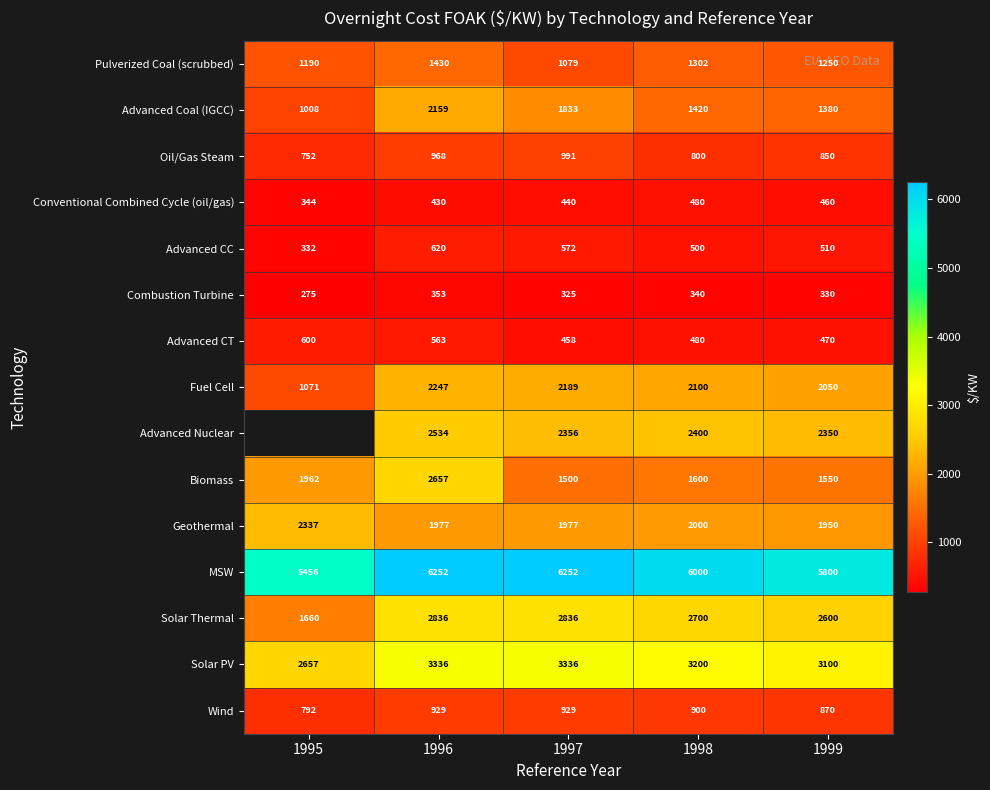

What is the sum of all Advanced CC values?

2534